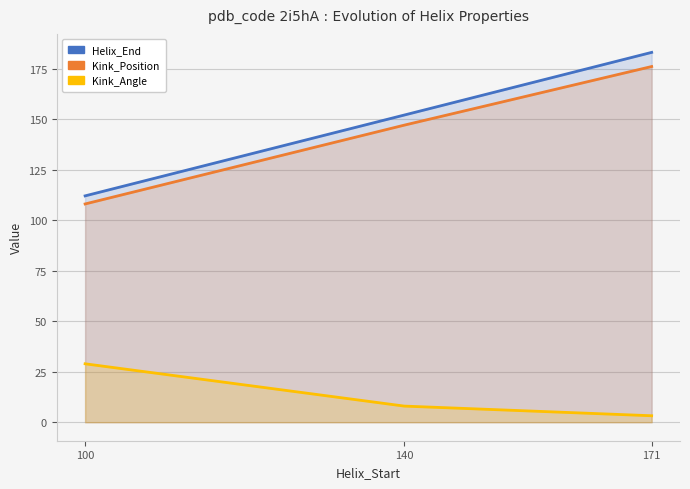

What is the value of the Kink_Position point at the 2nd from the left?

147.0